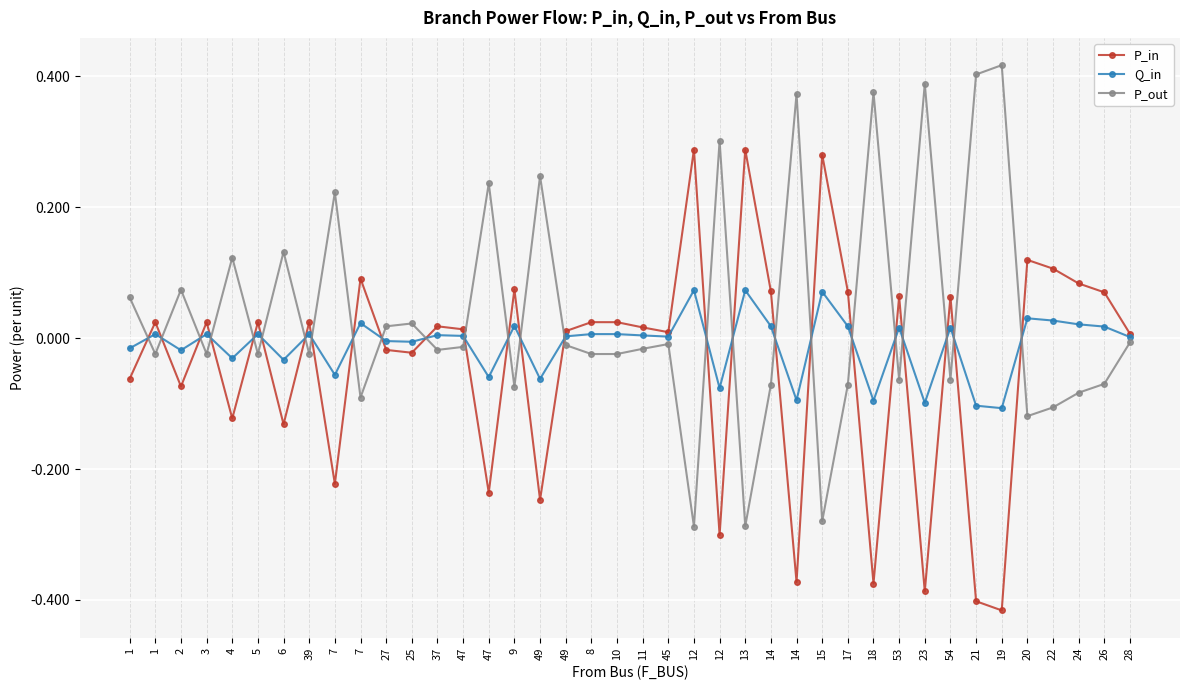

After their last crossing, which series has the higher values: P_in or P_out?

P_in